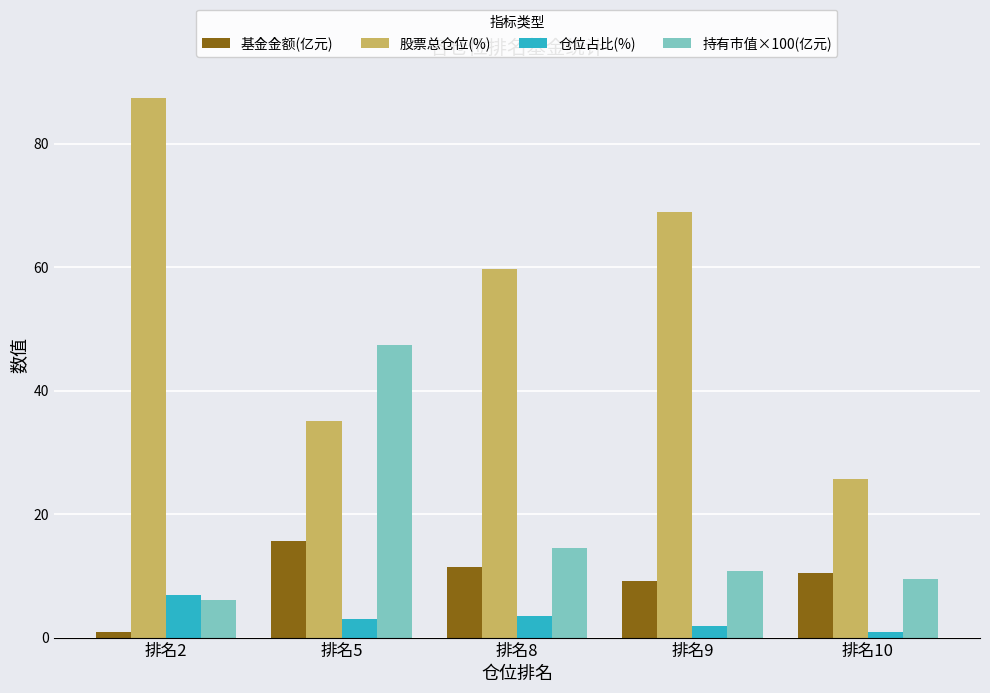

Which series has the widest spread of values?

股票总仓位(%)